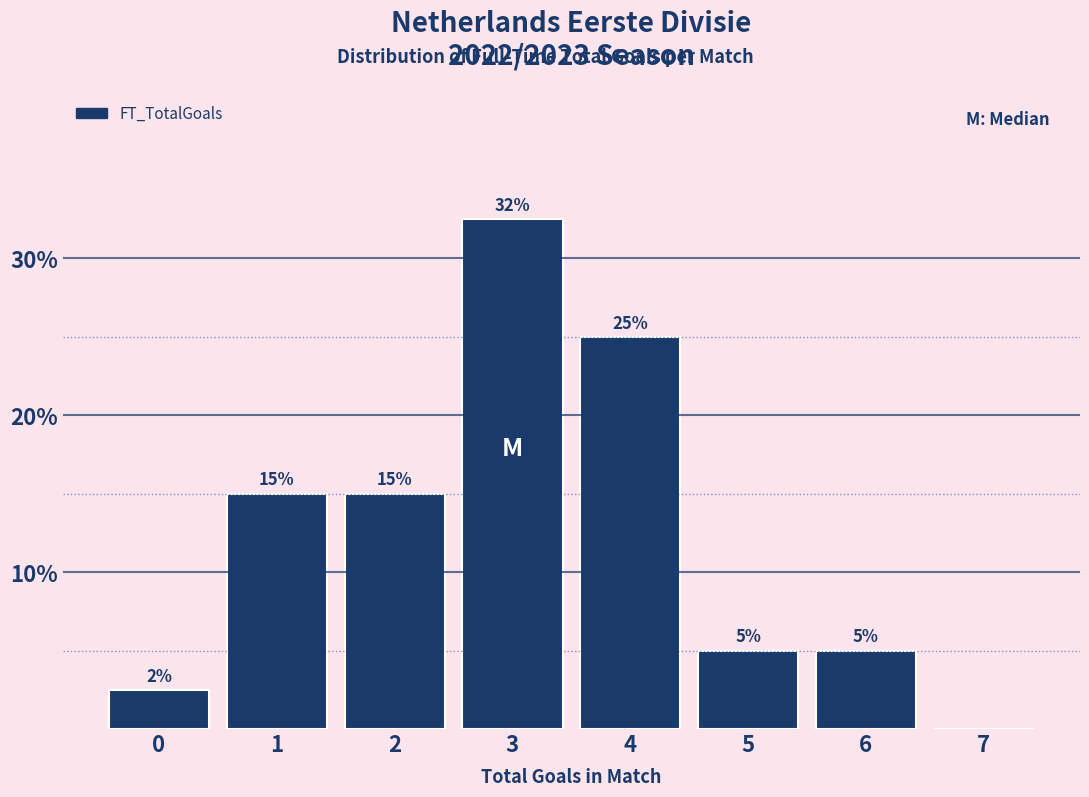

Which has a higher value, 5 or 4?

4